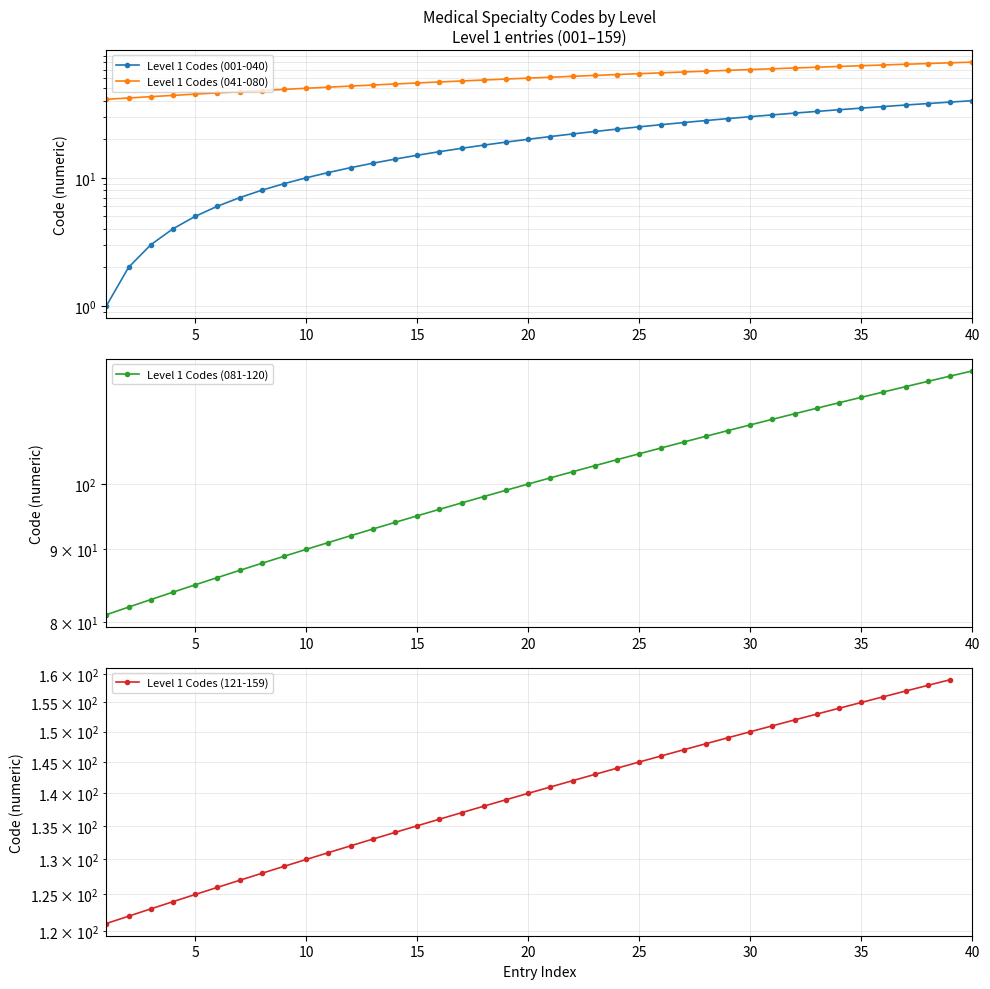

What is the label of the 31st point from the right?

10